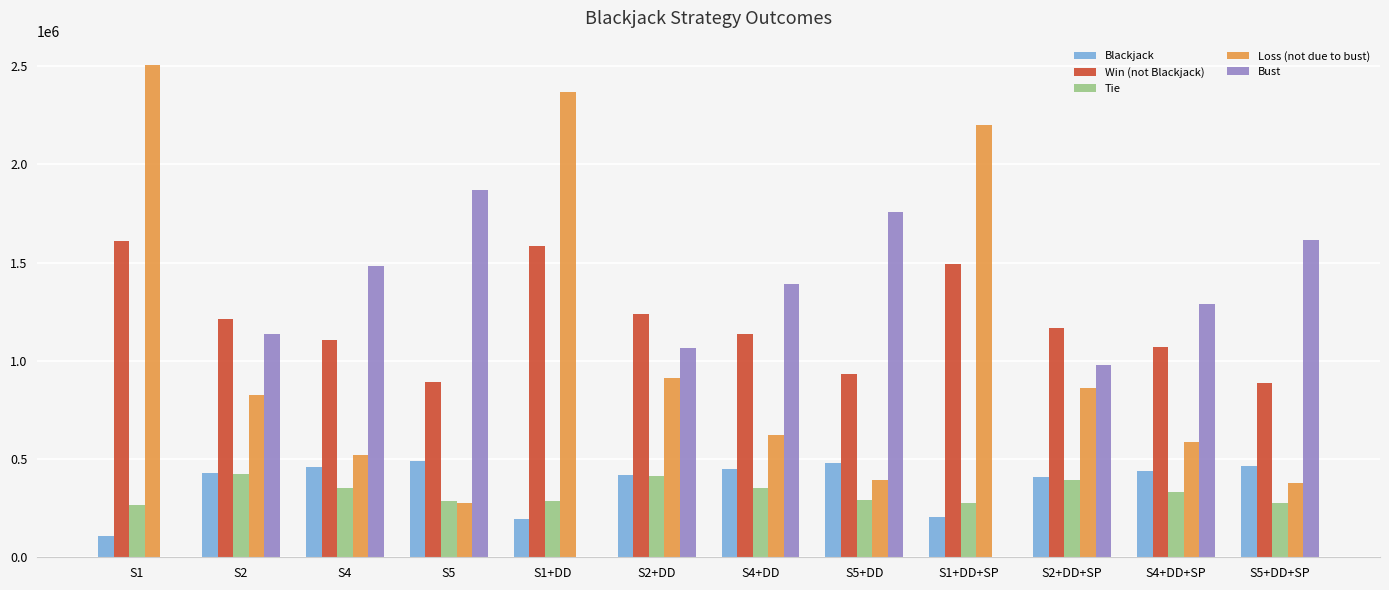

What are all the series names shown in the legend?

Blackjack, Win (not Blackjack), Tie, Loss (not due to bust), Bust